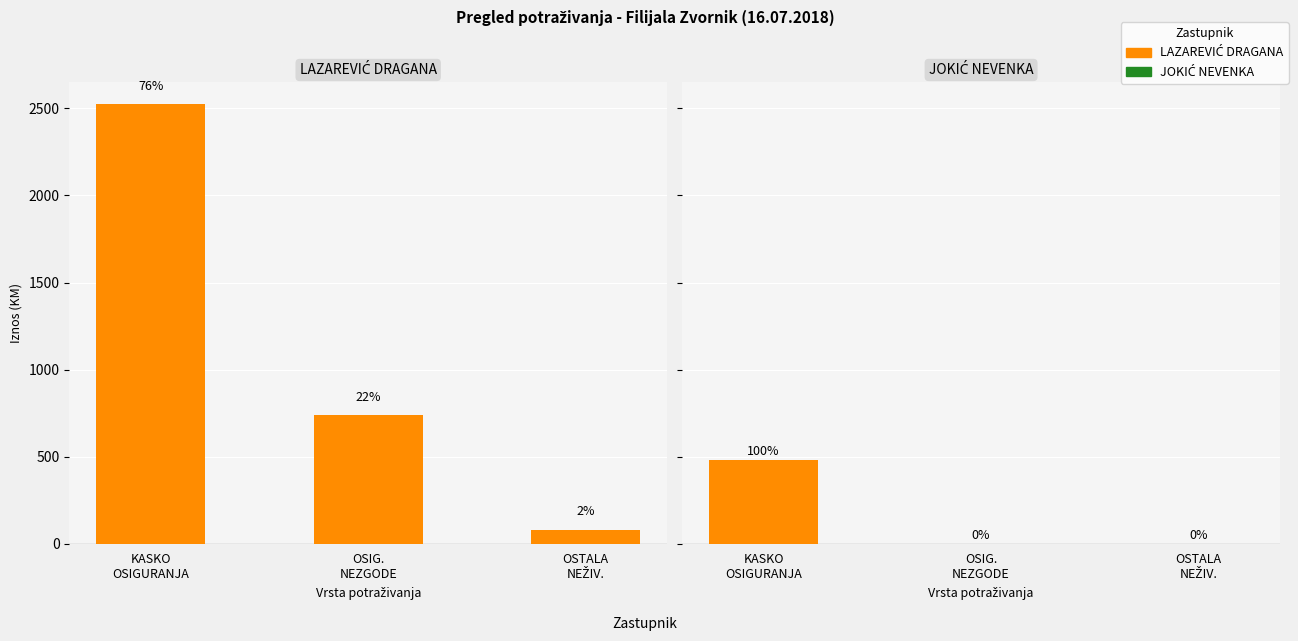

Reading left to right, transcribe all the data shown in this chart.

LAZAREVIĆ DRAGANA: KASKO
OSIGURANJA=2523.6	OSIG.
NEZGODE=737.0	OSTALA
NEŽIV.=79.8
JOKIĆ NEVENKA: KASKO
OSIGURANJA=481.5	OSIG.
NEZGODE=0.0	OSTALA
NEŽIV.=0.0